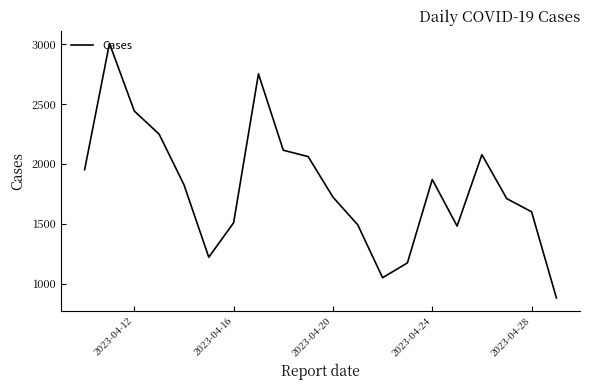

What is the difference between the maximum and minimum values?

2124